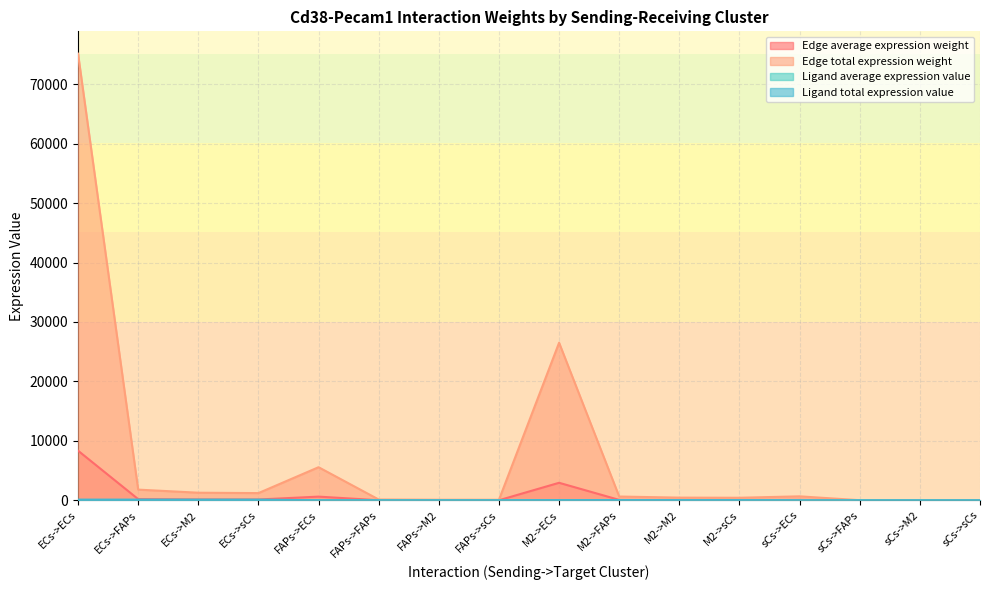

At which category does Edge average expression weight reach its first local peak?

FAPs->ECs